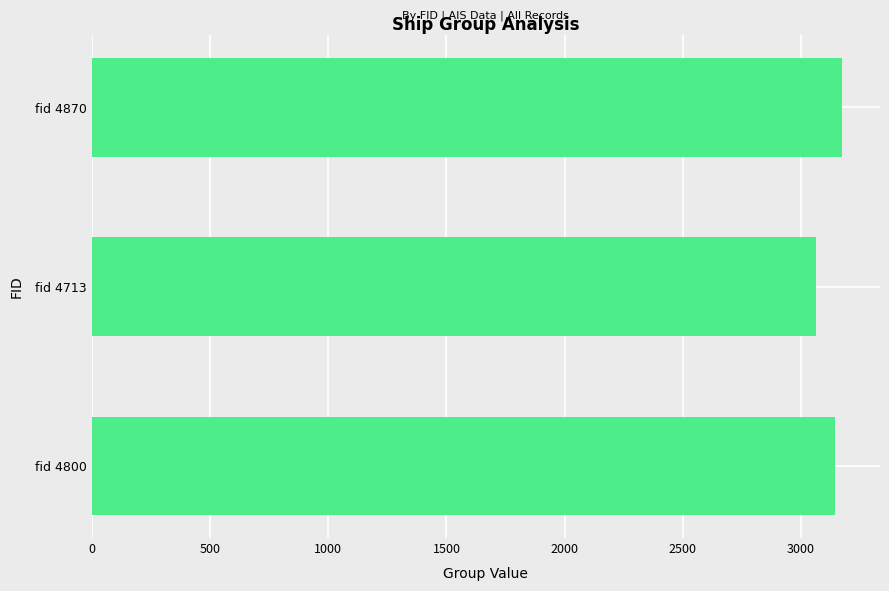

How many categories are shown in the chart?

3